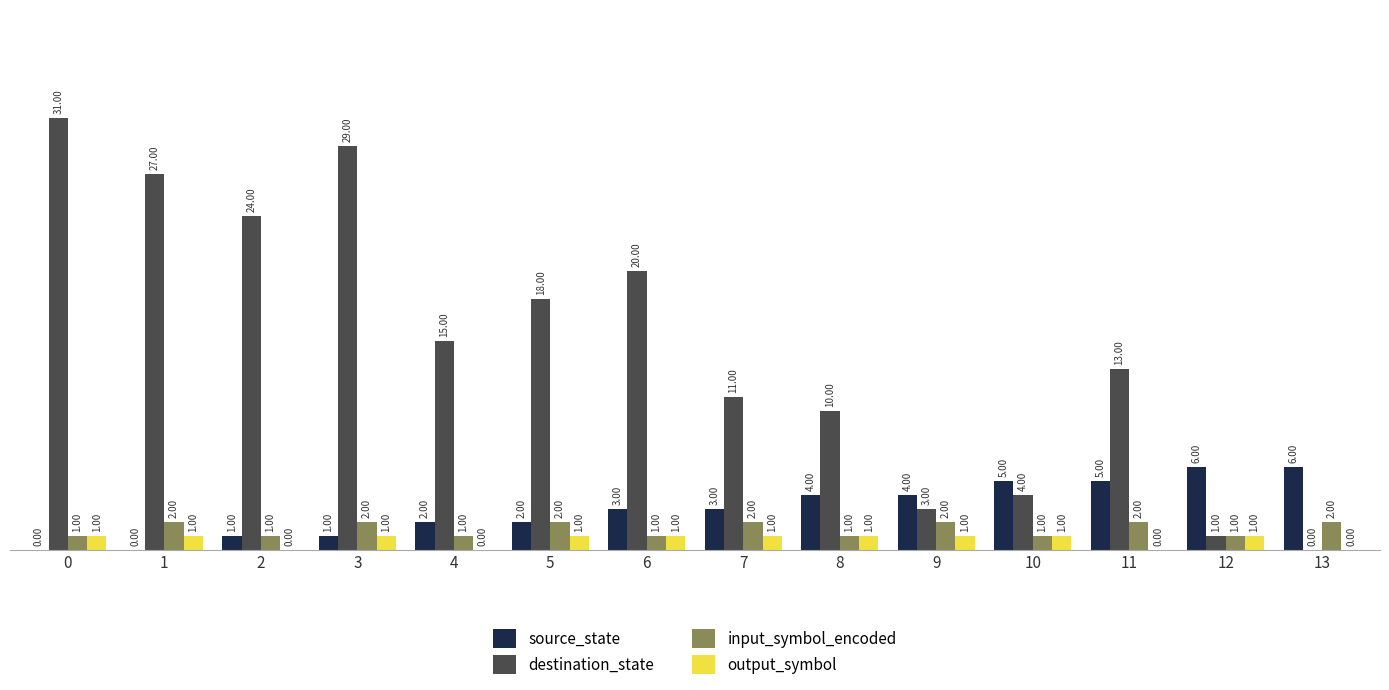

Which series has the largest total across all categories?

destination_state